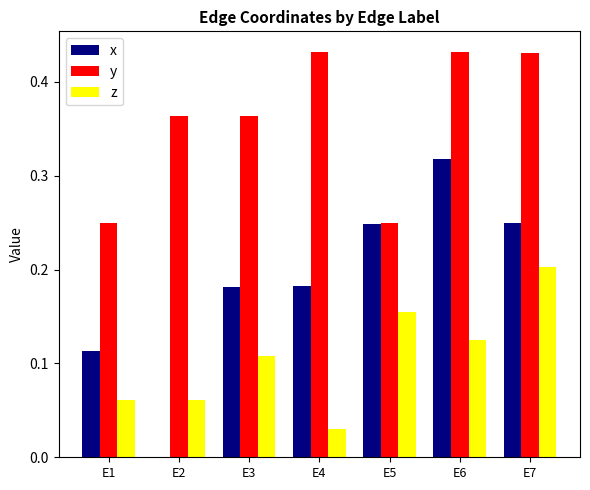

Is the value of x at E6 greater than the value of z at E2?

Yes